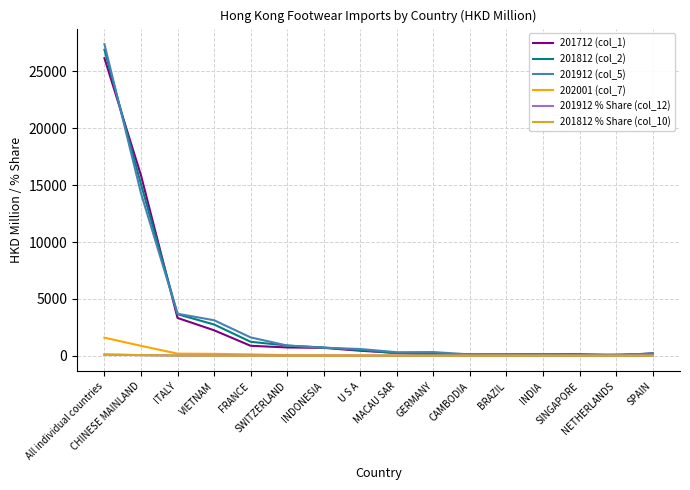

Which series has the largest total across all categories?

201912 (col_5)